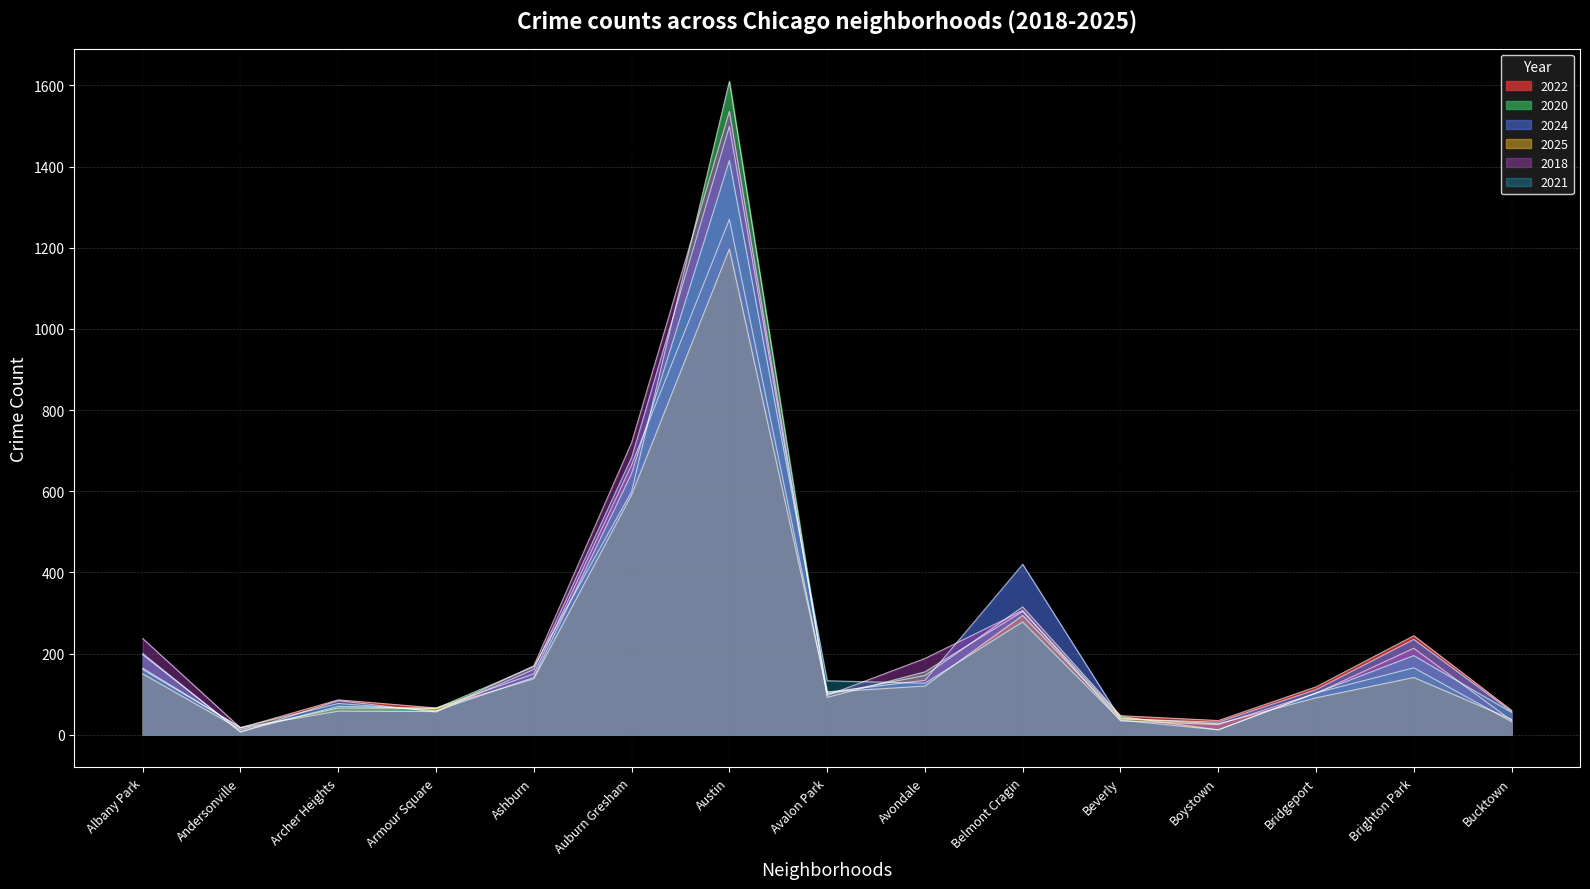

Which series has the largest total across all categories?

2024